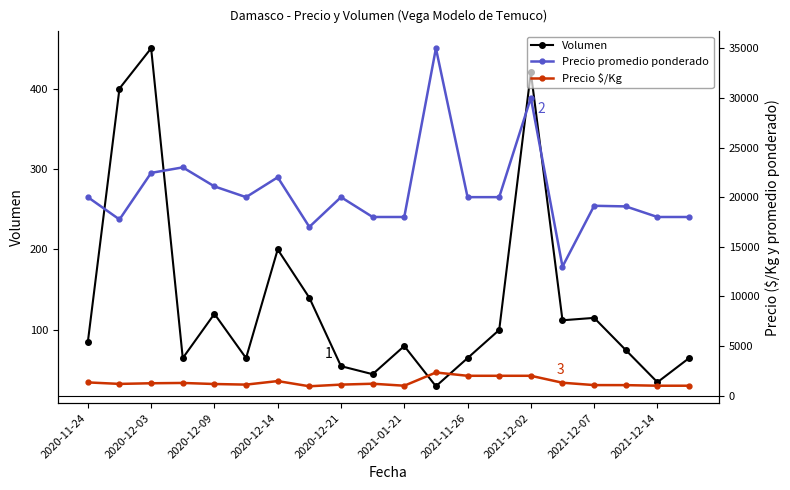

Reading left to right, list all the values displayed in this chart.

Volumen: 85	400	450	65	120	65	200	140	55	45	80	30	65	100	420	112	115	75	35	65
Precio promedio ponderado: 20000	17750	22444	23000	21083	20000	22000	17000	20000	18000	18000	35000	20000	20000	30000	13000	19130	19067	18000	18000
Precio $/Kg: 1333	1183	1247	1278	1171	1111	1467	944	1111	1200	1000	2333	2000	2000	2000	1300	1063	1059	1000	1000